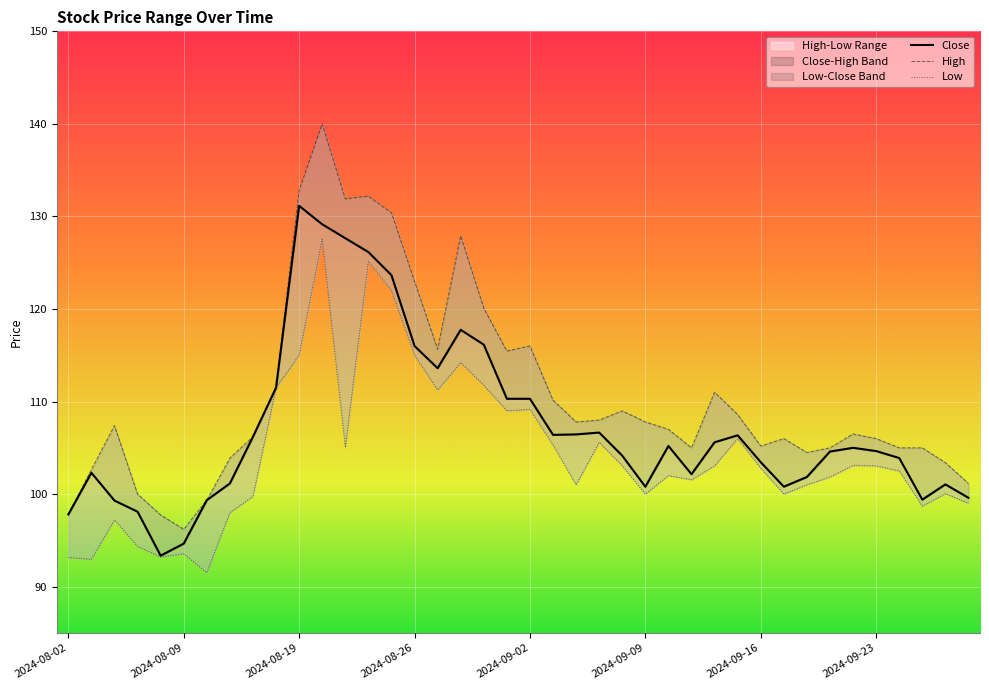

Reading left to right, list all the values displayed in this chart.

High: 97.8	102.7	107.4	100.0	97.8	96.2	99.3	103.9	106.2	111.5	132.8	140.0	131.9	132.2	130.4	123.0	115.7	127.9	120.1	115.5	116.0	110.2	107.8	108.0	109.0	107.8	107.0	105.0	111.0	108.6	105.2	106.0	104.5	105.0	106.5	106.0	105.0	105.0	103.4	101.2
Close: 97.8	102.3	99.3	98.1	93.3	94.7	99.3	101.2	106.2	111.5	131.2	129.2	127.7	126.2	123.7	116.0	113.6	117.8	116.2	110.3	110.3	106.4	106.5	106.7	104.2	100.8	105.2	102.2	105.6	106.3	103.5	100.8	101.8	104.6	105.0	104.7	103.9	99.4	101.0	99.6
Low: 93.2	93.0	97.2	94.3	93.2	93.5	91.5	98.0	99.8	111.5	115.0	127.5	105.0	125.2	122.0	115.0	111.2	114.2	111.8	109.0	109.2	105.3	101.0	105.6	103.0	100.0	102.0	101.5	103.0	106.0	102.8	100.0	101.0	101.8	103.1	103.0	102.5	98.7	100.0	99.0